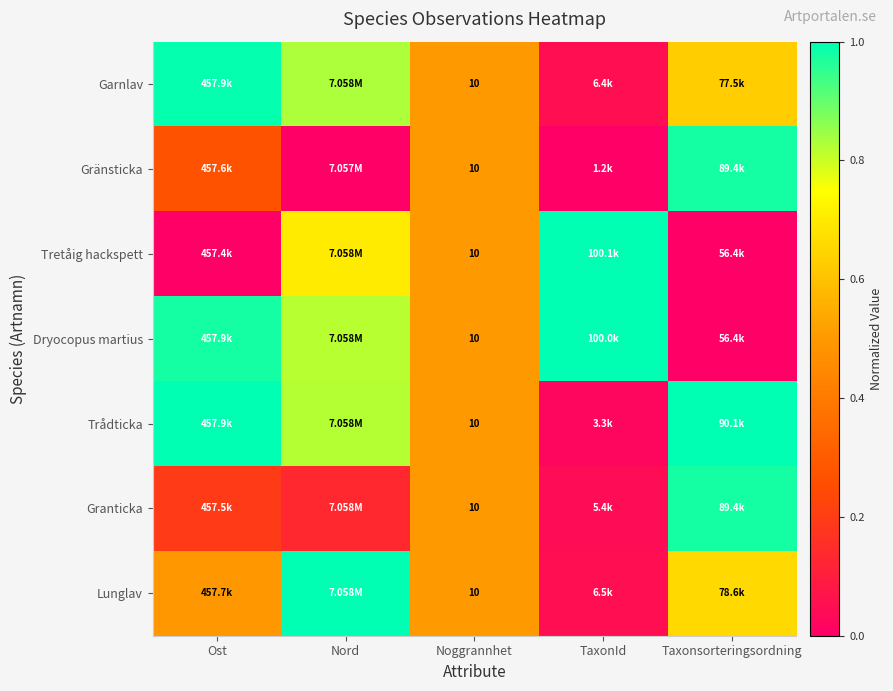

Is it true that Granticka equals 0.1 at Noggrannhet?

False